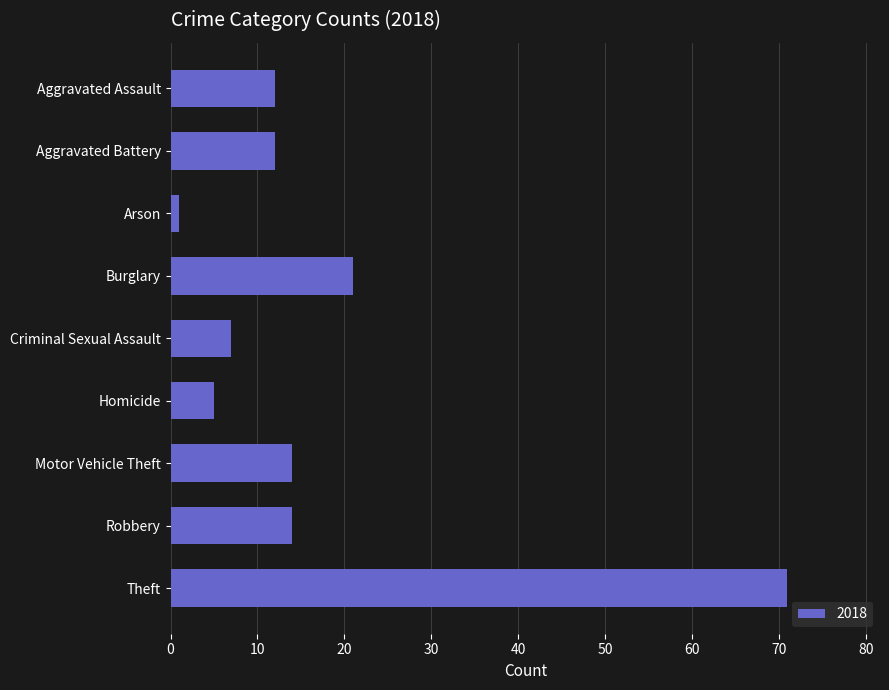

Approximately how many times larger is the value at Motor Vehicle Theft compared to Burglary?

0.7